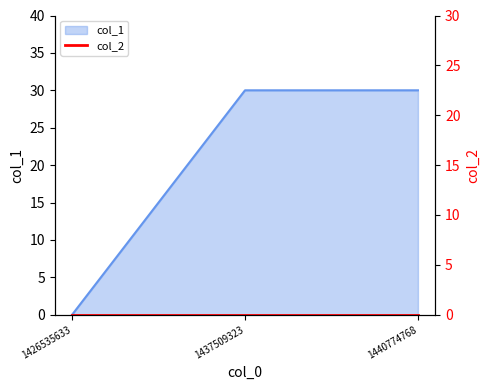

What is the difference between the maximum and minimum values?

30